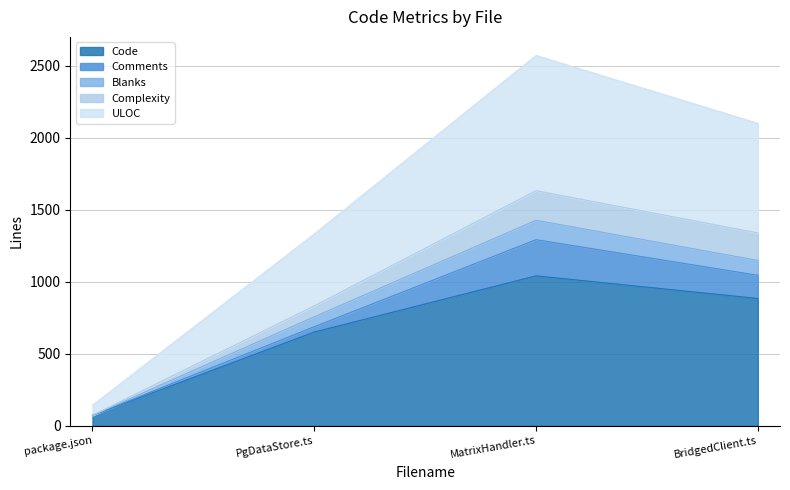

At which label does Code reach its minimum?

package.json